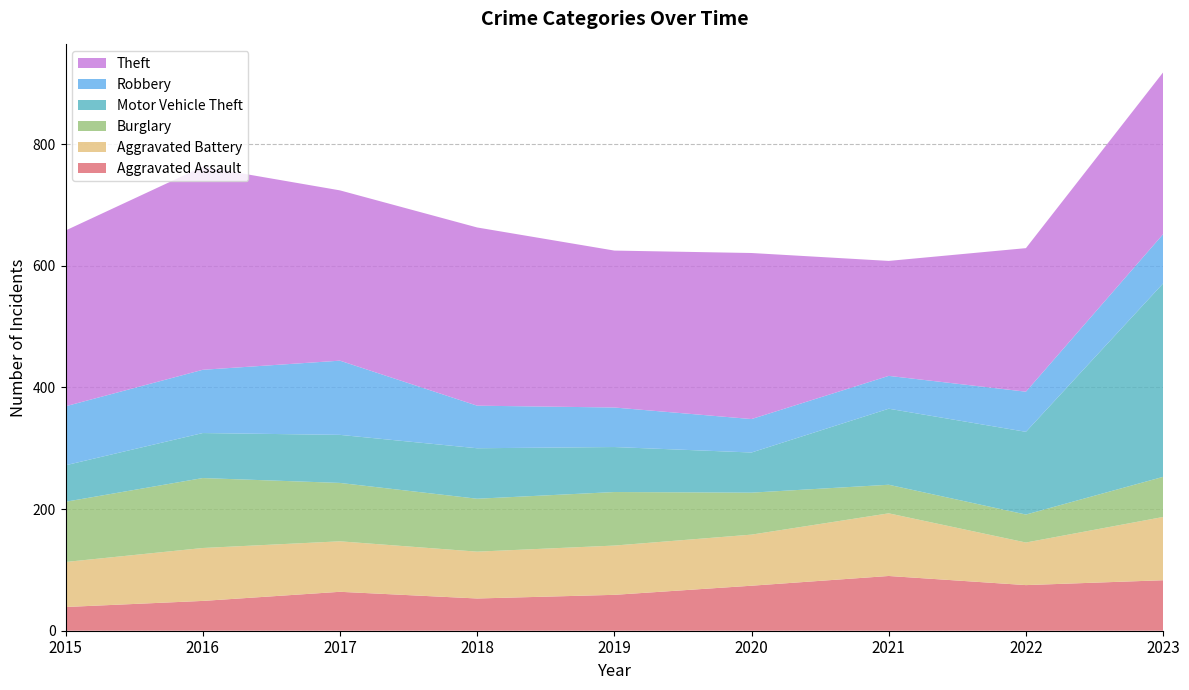

Reading left to right, transcribe all the data shown in this chart.

Aggravated Assault: 39	49	64	53	59	74	90	75	83
Aggravated Battery: 74	87	83	77	81	84	103	70	104
Burglary: 99	115	96	87	88	69	47	46	66
Motor Vehicle Theft: 60	74	79	83	74	66	125	136	318
Robbery: 97	104	122	70	65	55	54	66	81
Theft: 289	334	280	293	258	273	189	236	266